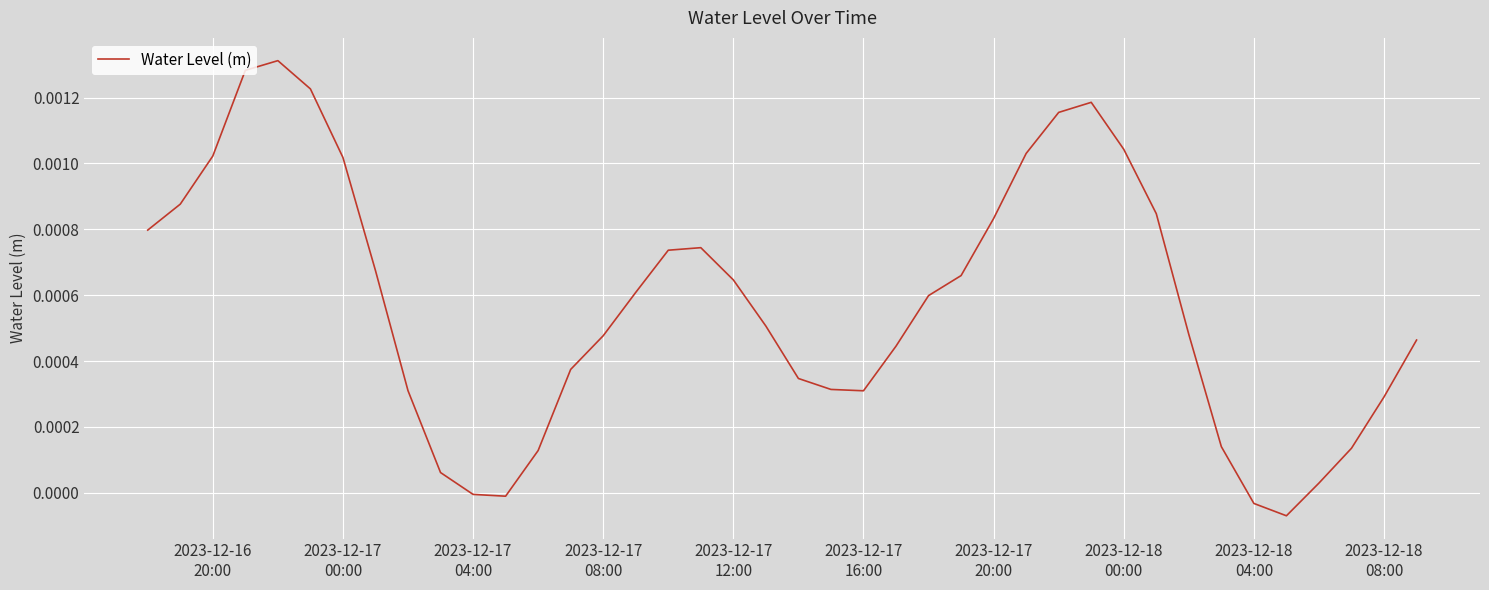

How many categories are shown in the chart?

40